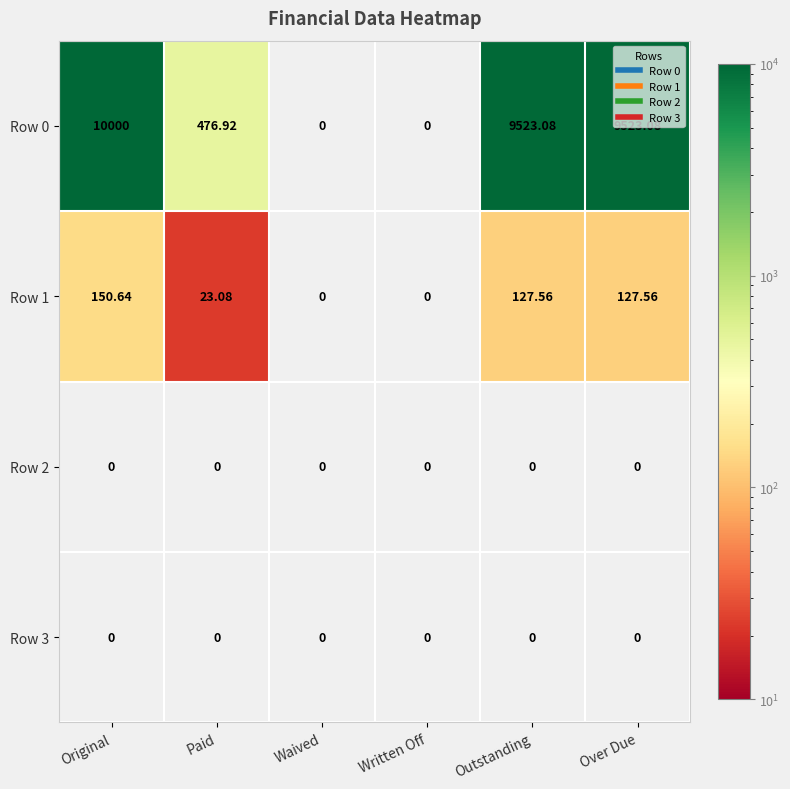

At which category is the sum across all series the highest?

Original